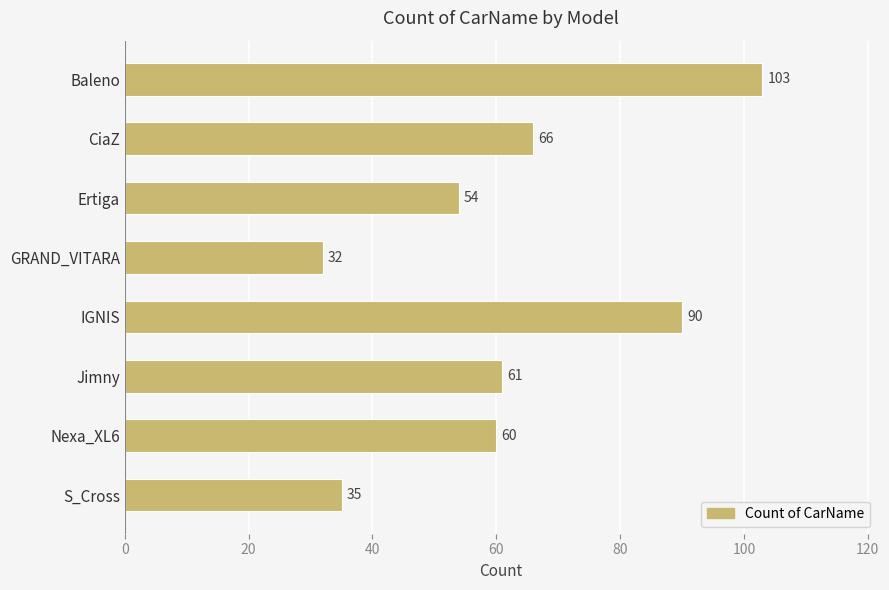

Does the chart contain stacked bars?

No